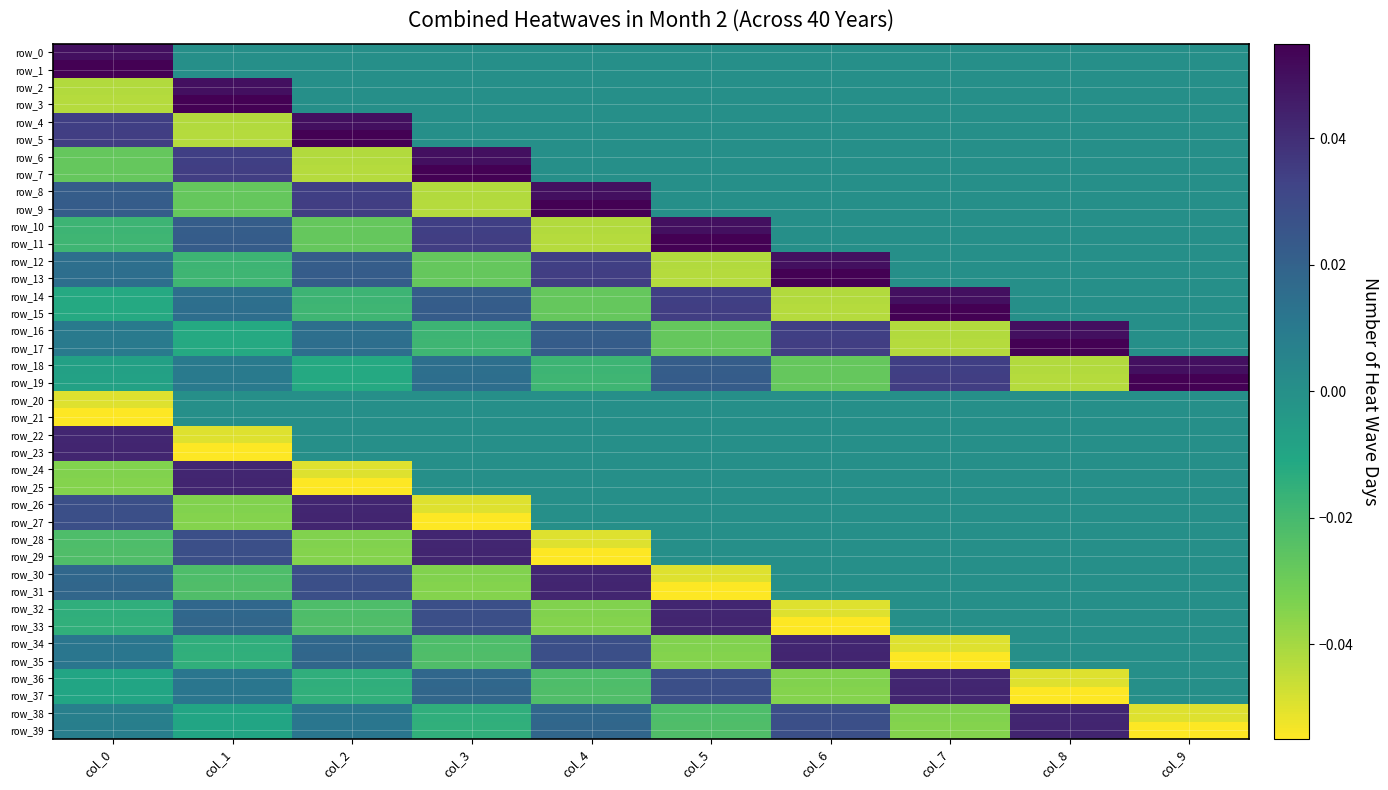

Rank the series at col_6 from highest to lowest value.

row_13, row_12, row_35, row_34, row_17, row_16, row_39, row_38, row_0, row_1, row_2, row_3, row_4, row_5, row_6, row_7, row_8, row_9, row_10, row_11, row_20, row_21, row_22, row_23, row_24, row_25, row_26, row_27, row_28, row_29, row_30, row_31, row_18, row_19, row_36, row_37, row_14, row_15, row_32, row_33